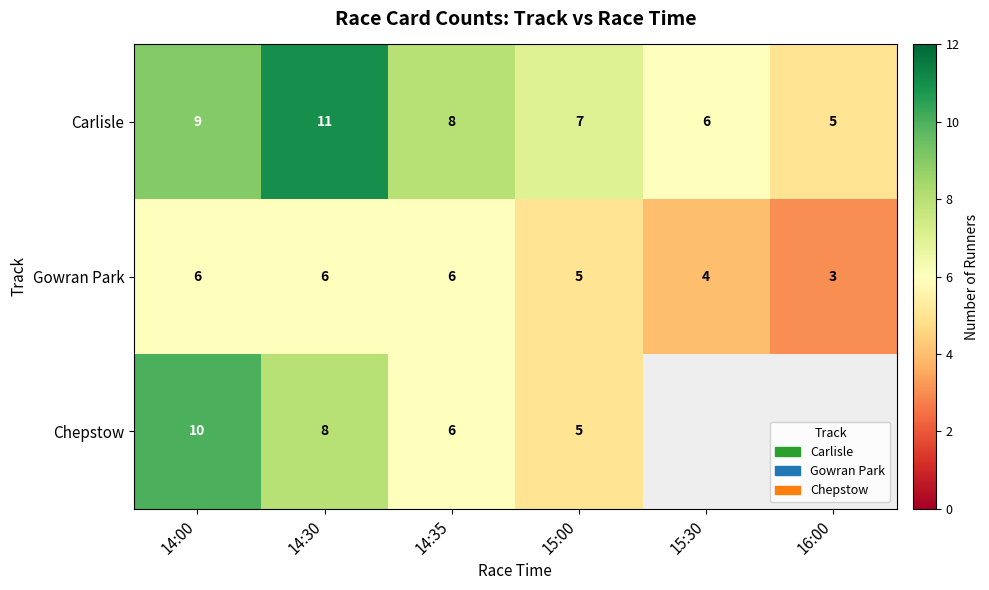

How many values in the Carlisle series are below 8?

3